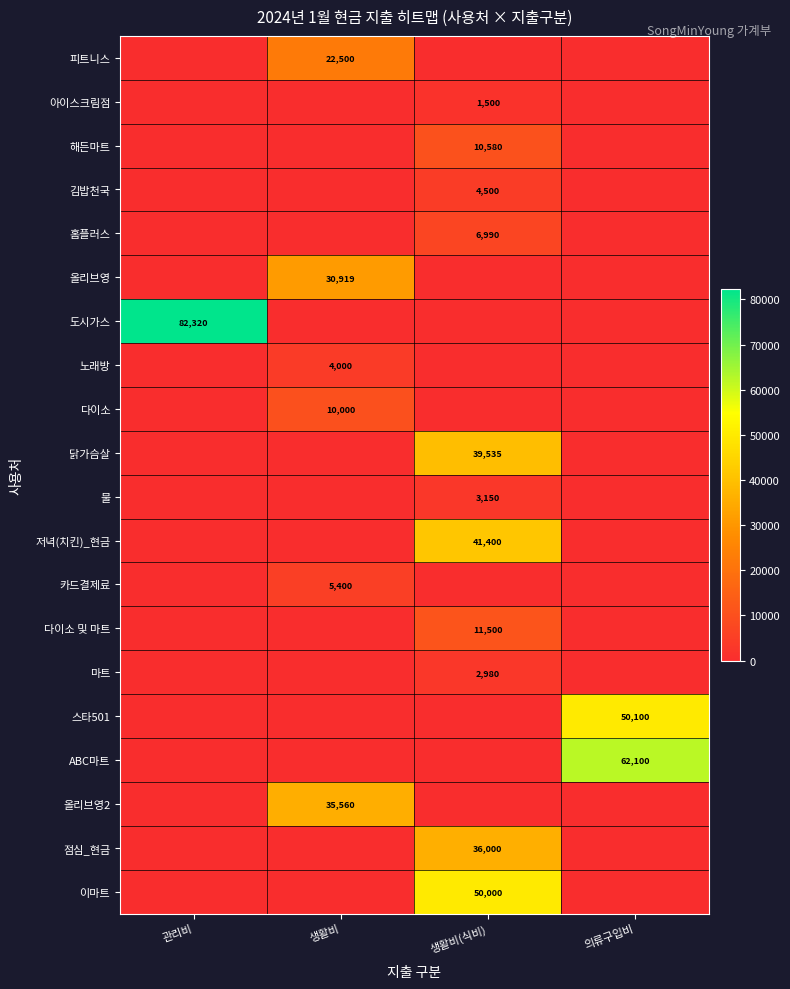

What is the difference between the highest and lowest values at 생활비(식비)?

50000